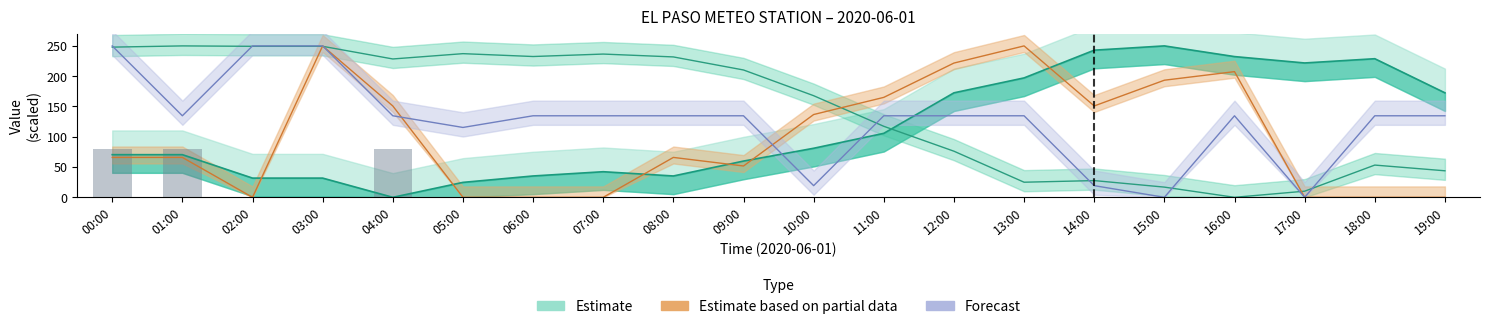

What is the maximum value shown in the chart?

250.0